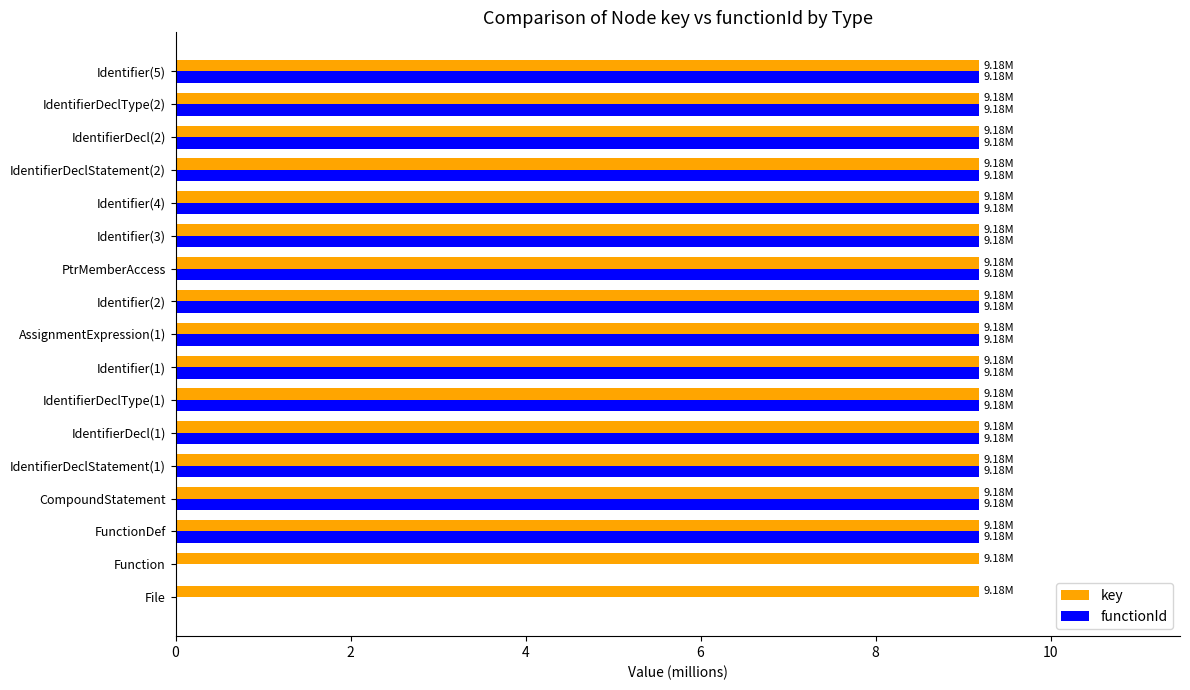

What is the sum of all key values?

156.1